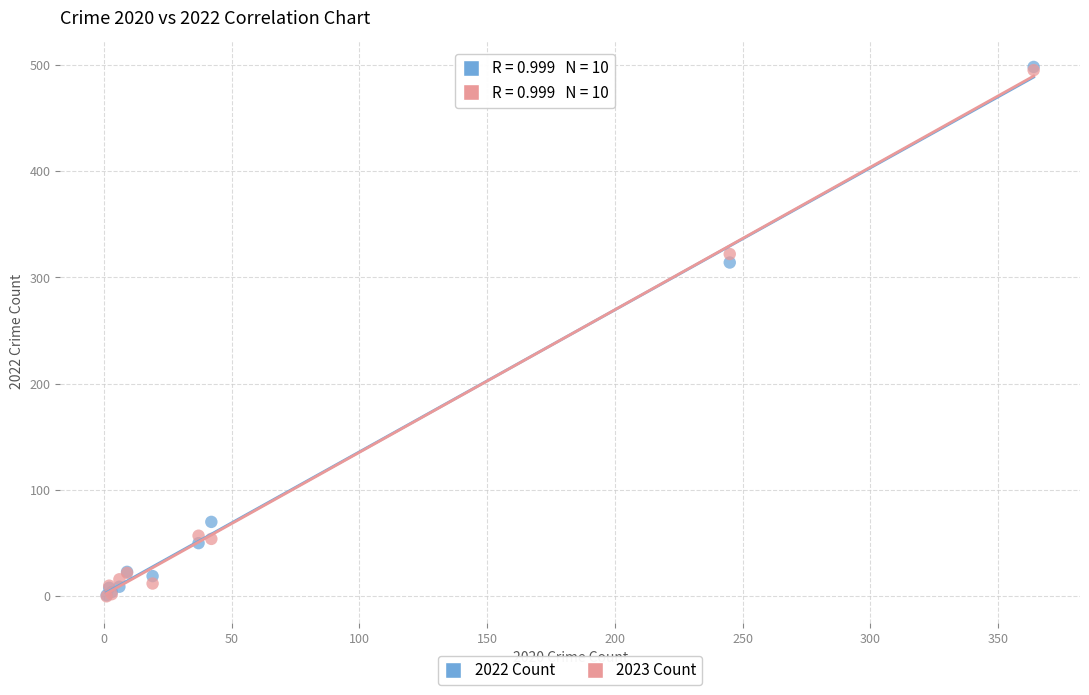

Across all series, what Y value is closest to 249?

314